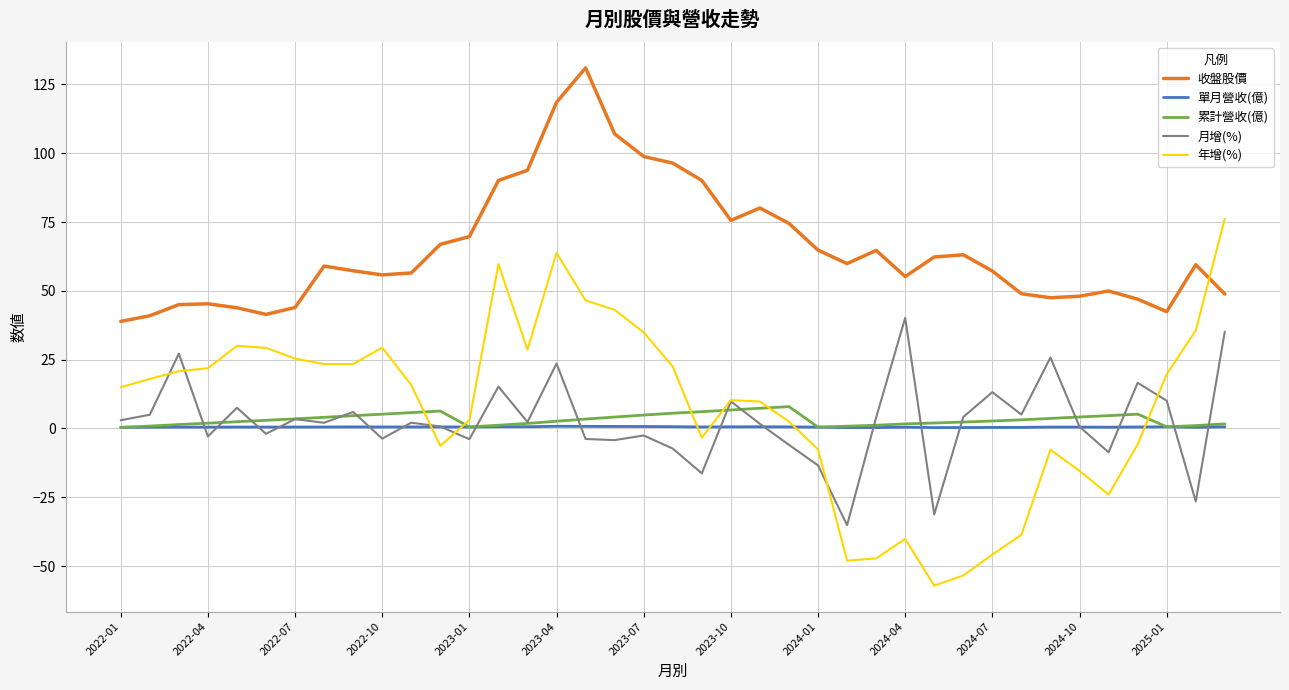

Which series has the largest range (max minus min)?

年增(%)